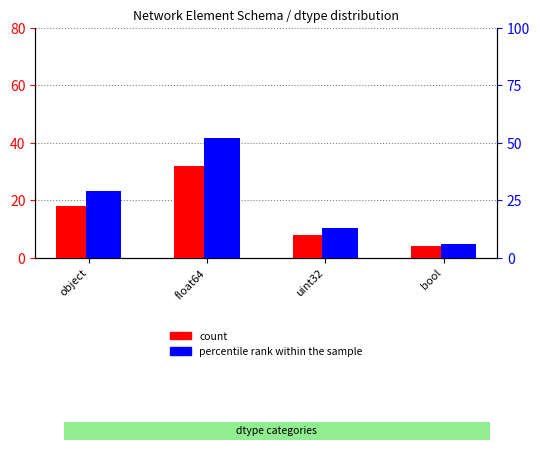

Reading left to right, what are all the values shown in this chart?

count: 18	32	8	4
percentile rank within the sample: 29	52	13	6